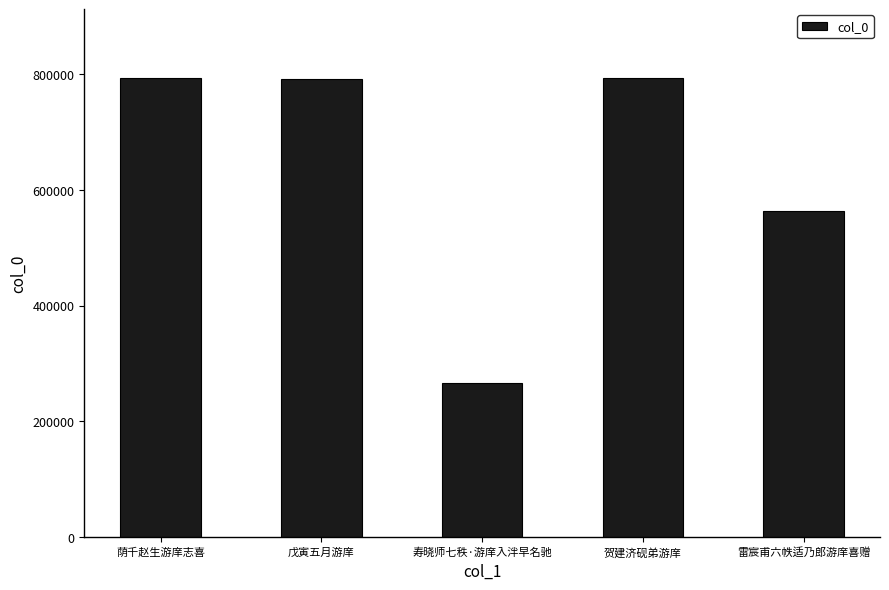

What is the label of the 3rd bar from the right?

寿晓师七秩·游庠入泮早名驰